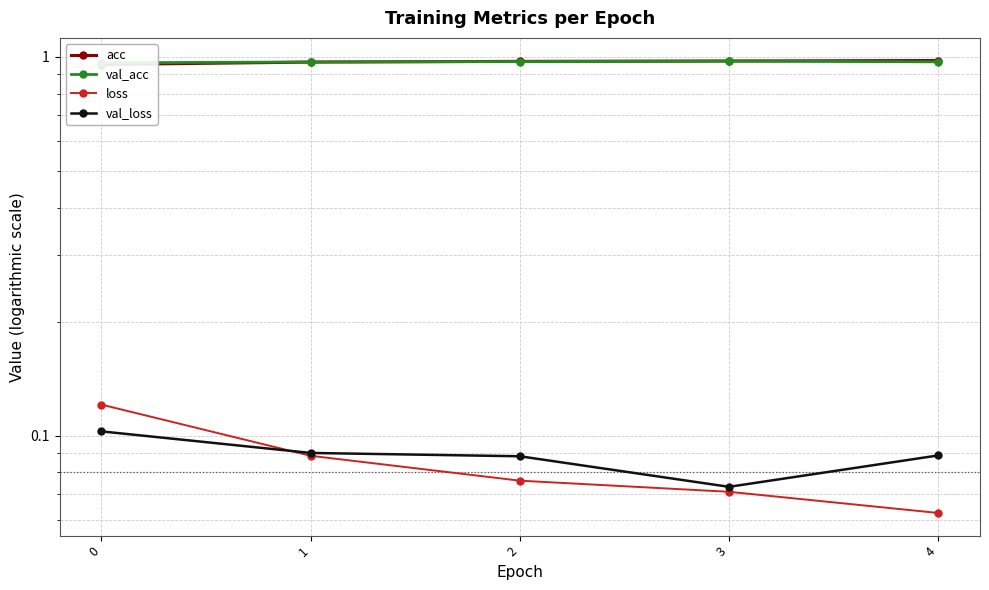

Reading left to right, what are all the values shown in this chart?

acc: 1.0	1.0	1.0	1.0	1.0
val_acc: 1.0	1.0	1.0	1.0	1.0
loss: 0.1	0.1	0.1	0.1	0.1
val_loss: 0.1	0.1	0.1	0.1	0.1